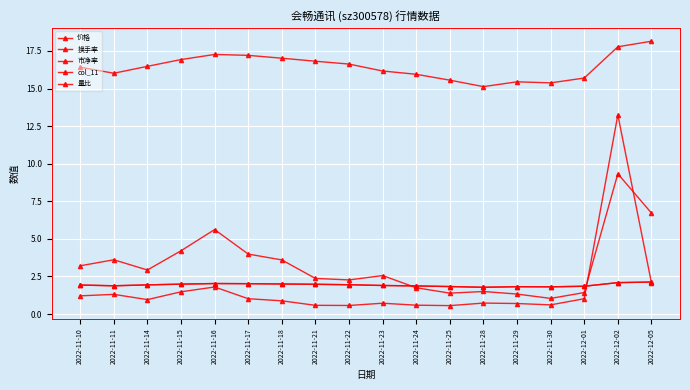

Is this an area chart (filled region under the line)?

No